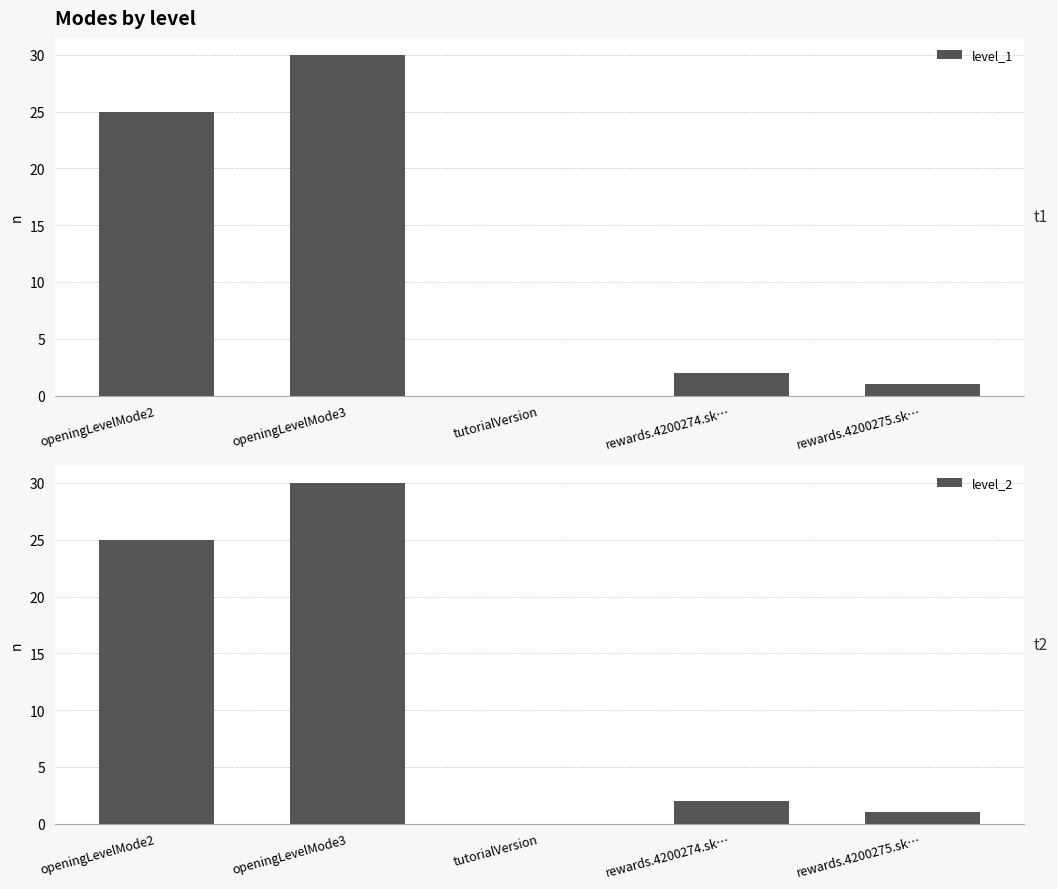

What is the sum of all values?

58